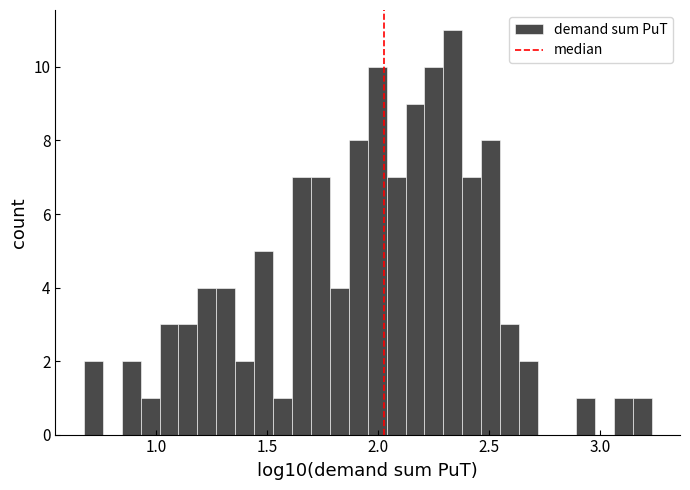

Around what value on the x-axis is the tallest bar? Give the approximate position of its centre, as read against the axis.

2.35